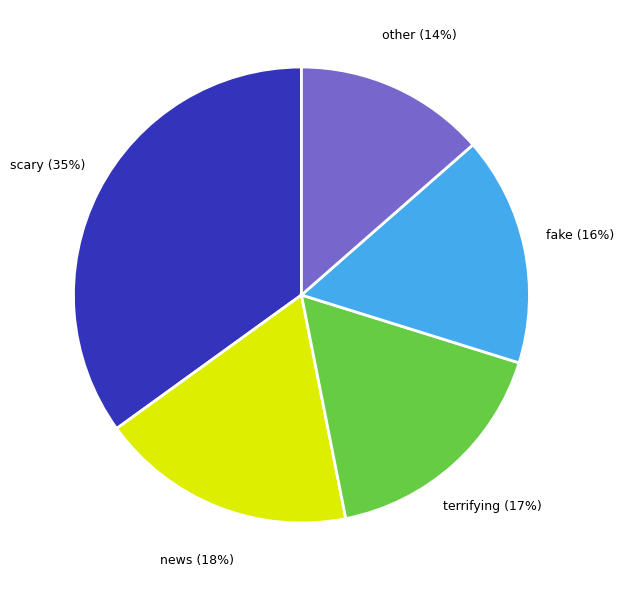

Rank the categories by value from lowest to highest.

other, fake, terrifying, news, scary